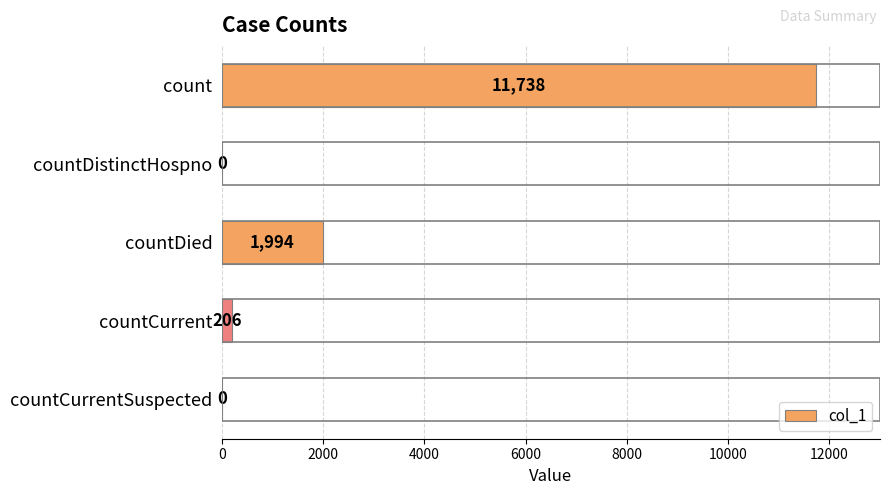

Reading top to bottom, transcribe all the data shown in this chart.

count=11738	countDistinctHospno=0	countDied=1994	countCurrent=206	countCurrentSuspected=0